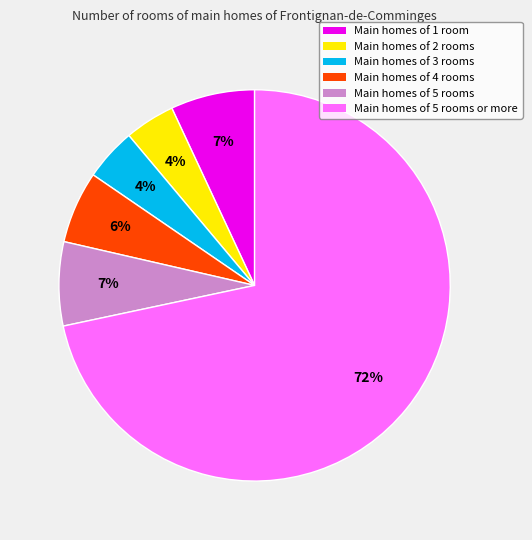

To the nearest percent, what is the average slice percentage?

17%